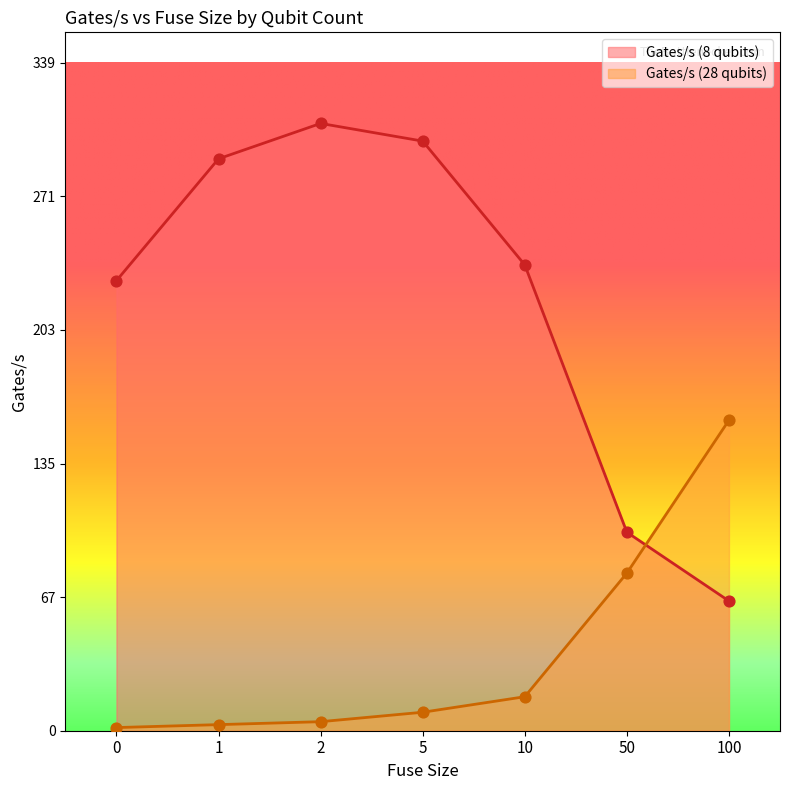

Which series has the widest spread of Y values?

Gates/s (8 qubits)